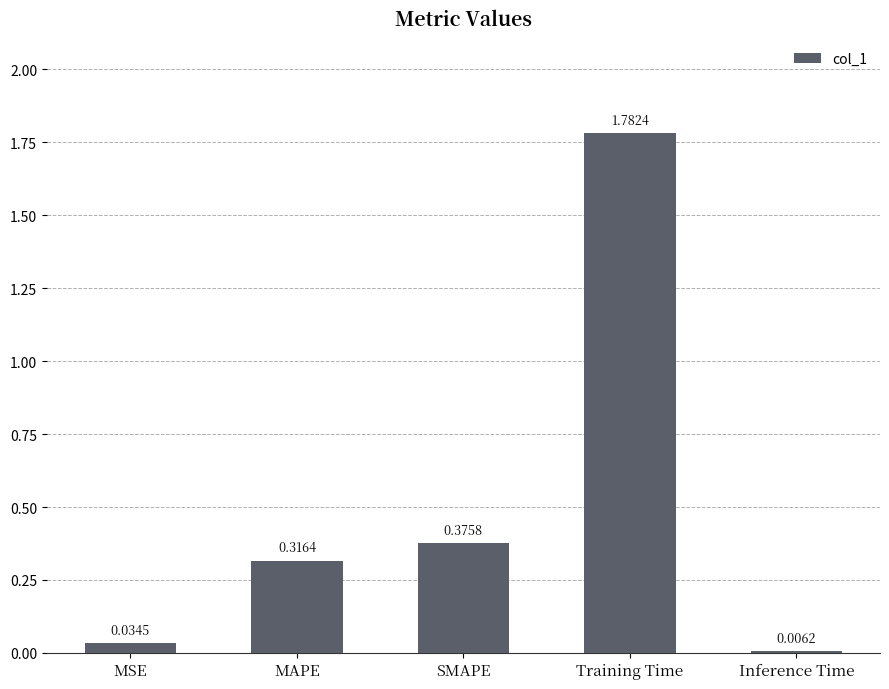

The chart shows a value of 0.7 at Training Time. True or false?

False